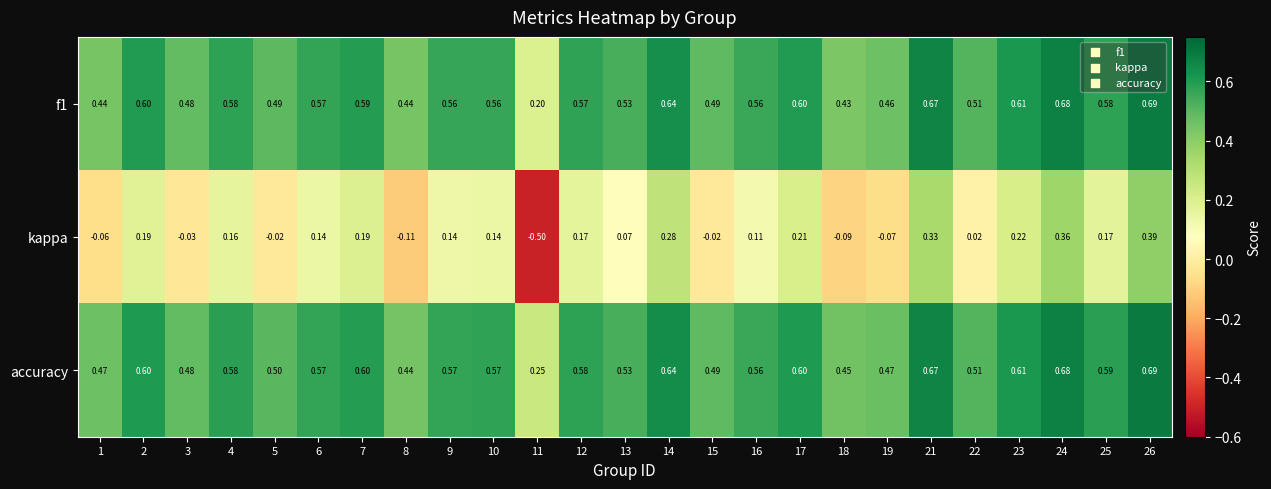

Count the number of categories in the chart.

25